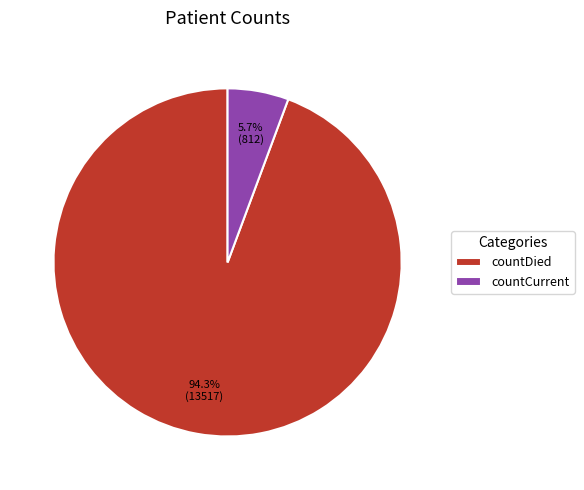

Between countDied and countCurrent, which is larger?

countDied